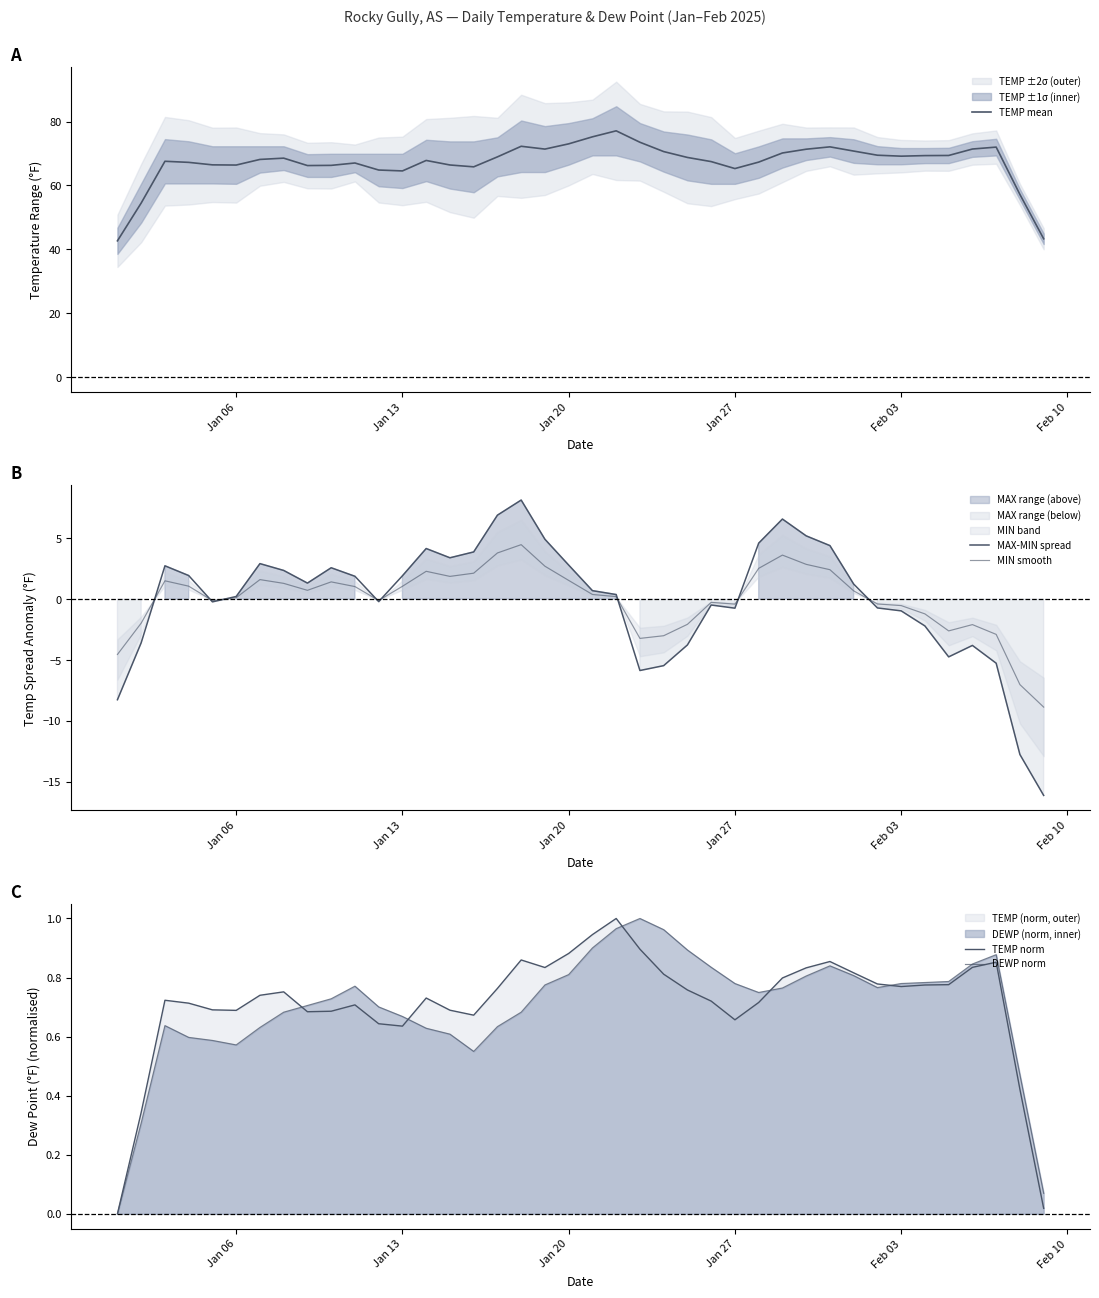

Does the chart have visible grid lines?

No